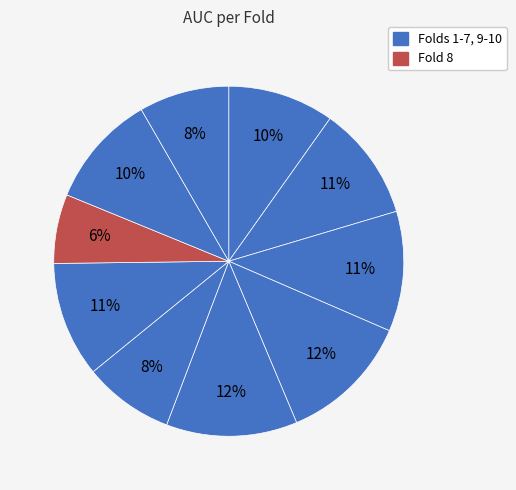

How many slices are in this pie chart?

10